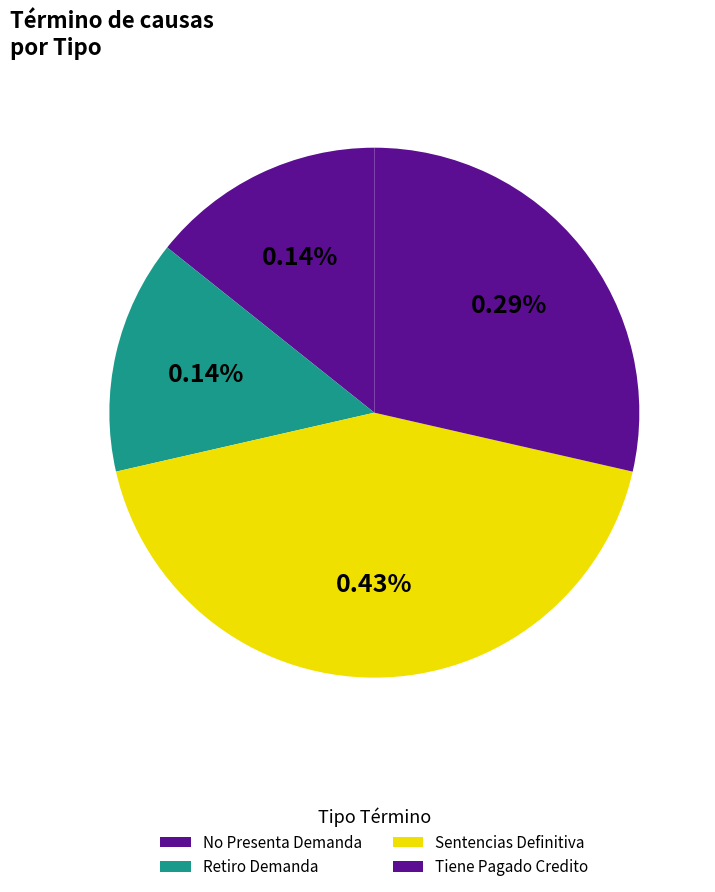

To the nearest percent, what is the combined percentage of Tiene Pagado Credito and No Presenta Demanda?

43%